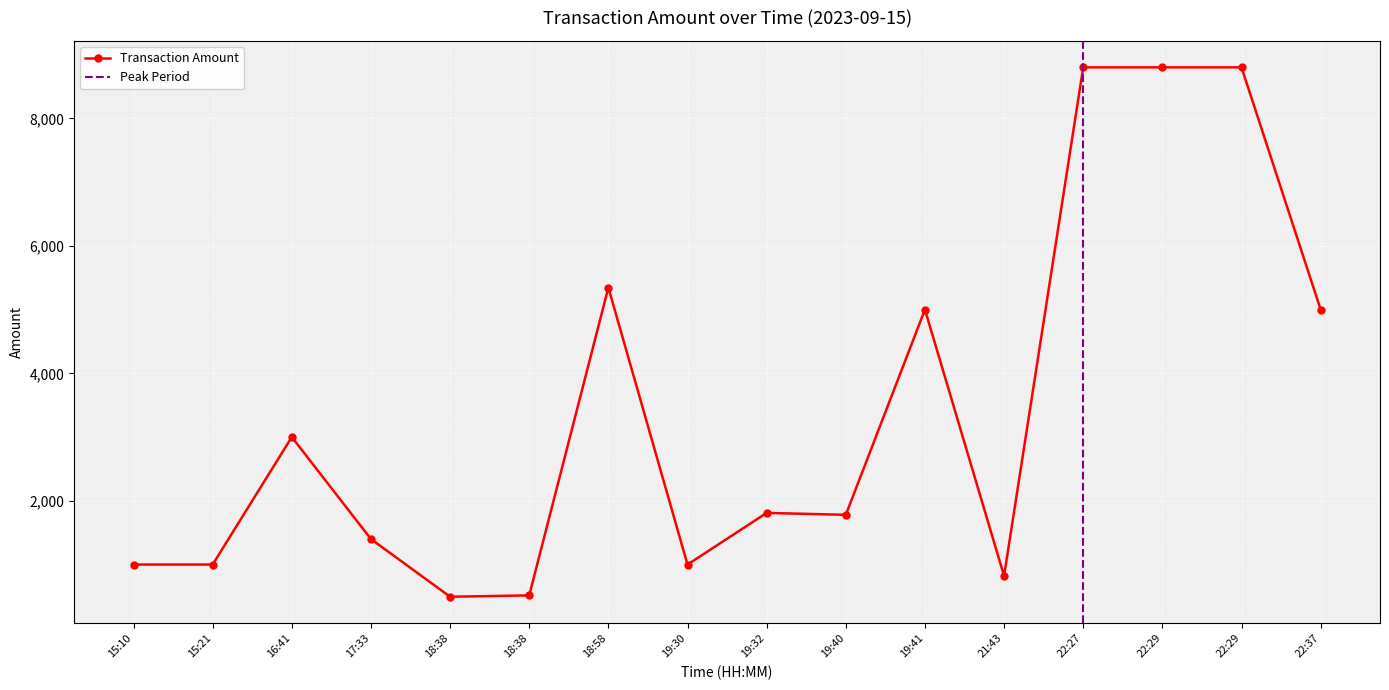

What is the average value?

3410.4